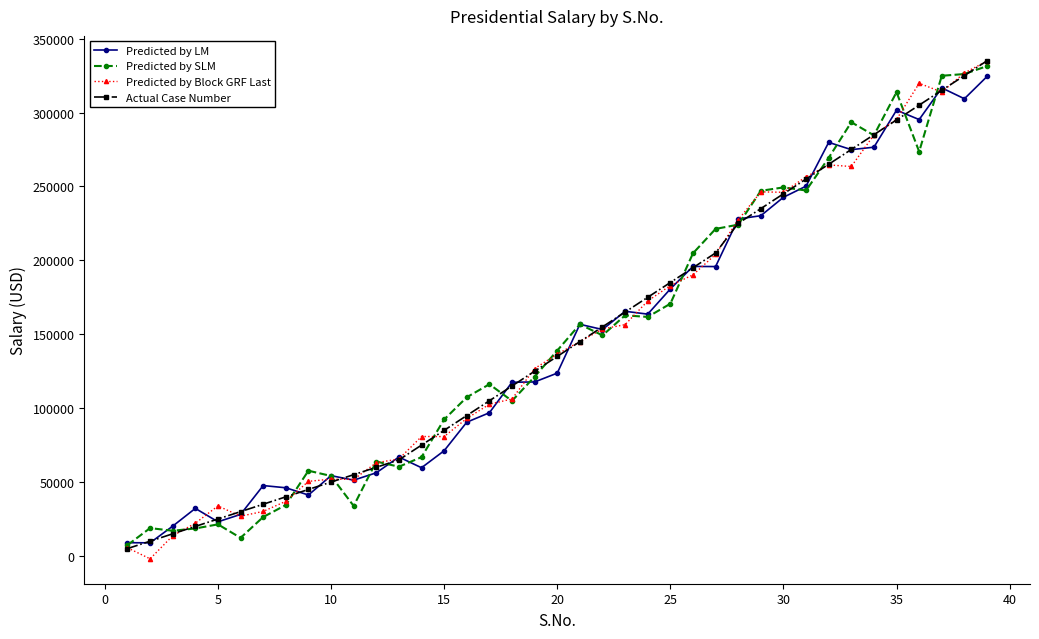

What is the difference between the maximum and minimum values in the Predicted by LM series?

315480.6